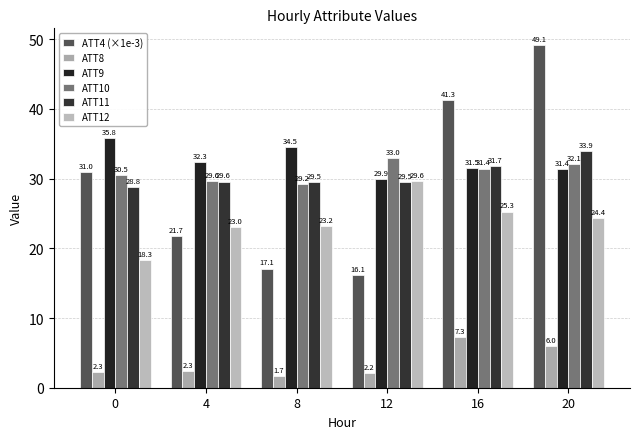

How many bars are there in total?

36